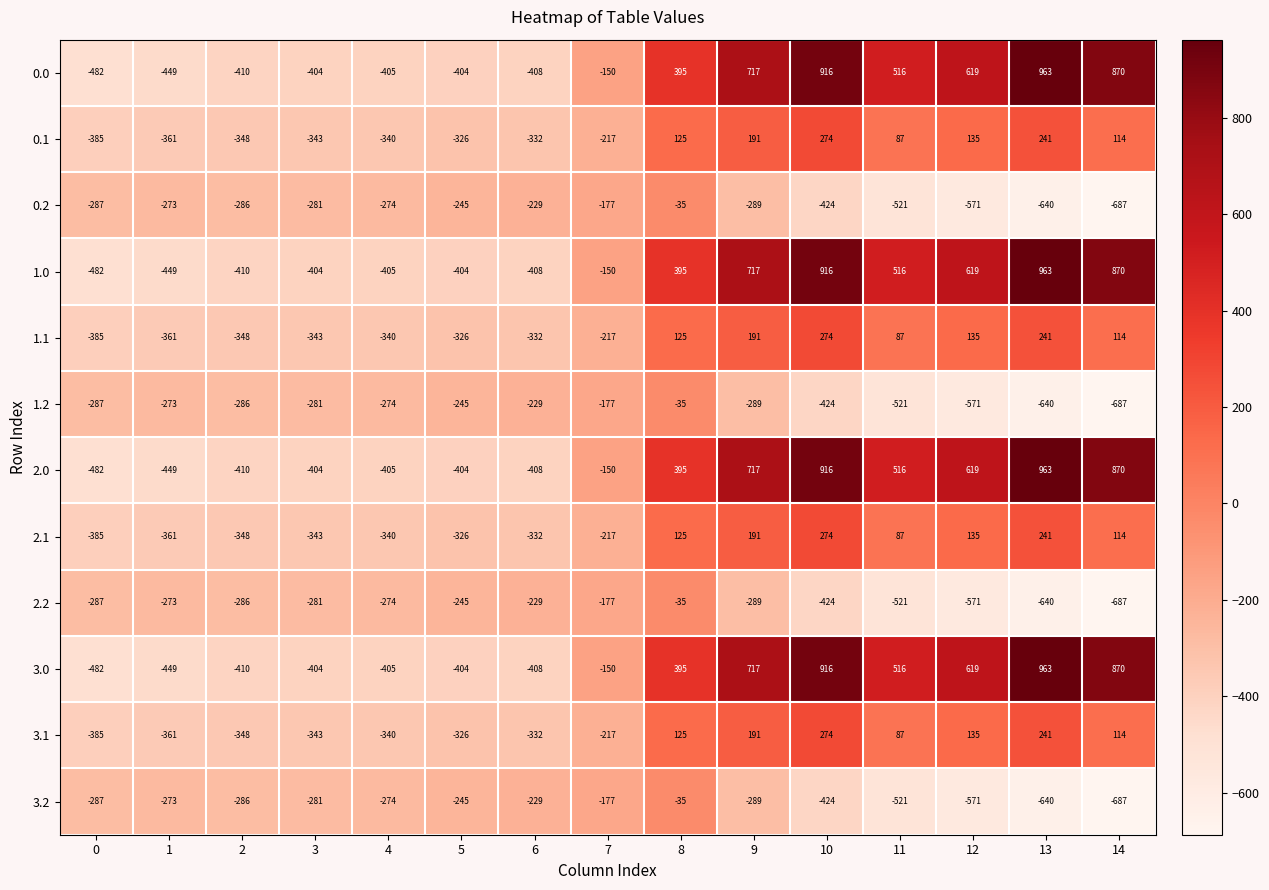

How many data points does each series have?

15